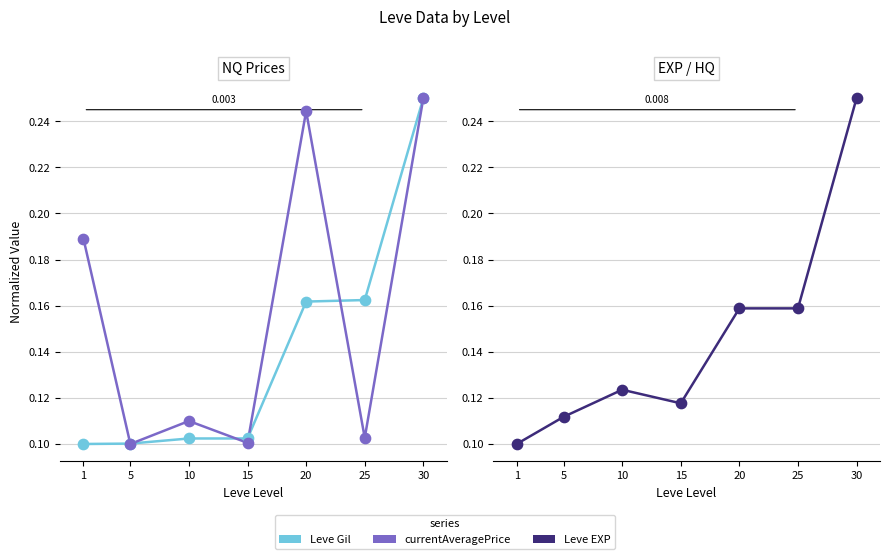

What is the total value across all series at 25?

0.4